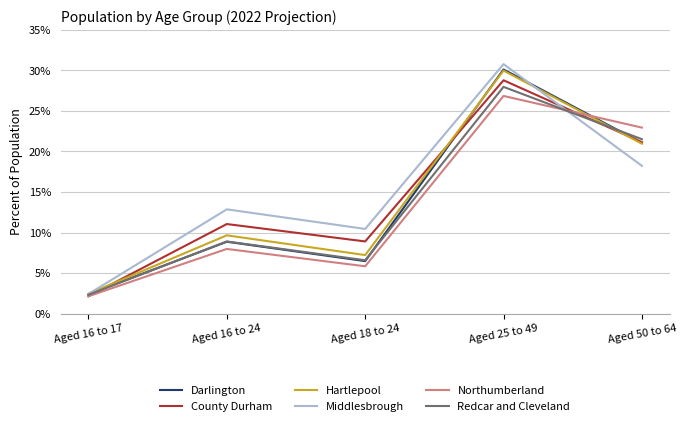

Which series has the largest range (max minus min)?

Middlesbrough